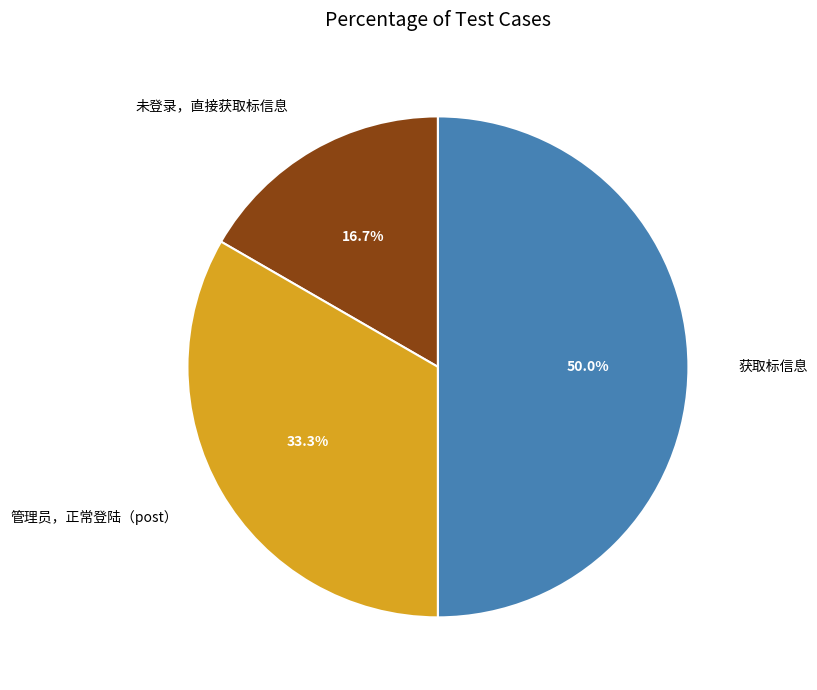

Rank the categories by value from lowest to highest.

未登录，直接获取标信息, 管理员，正常登陆（post）, 获取标信息